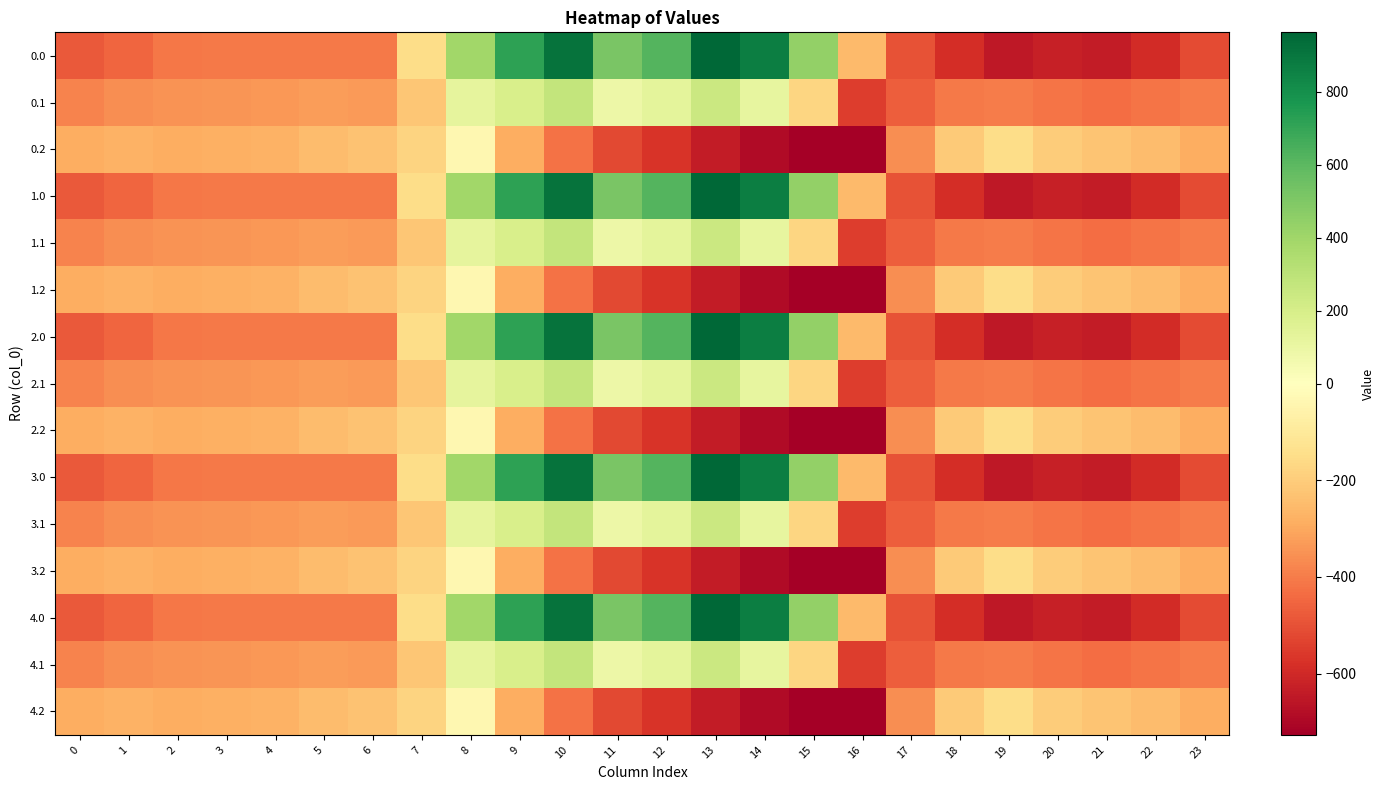

Reading left to right, what are all the values shown in this chart?

0.0: 0=-482.0	1=-449.5	2=-410.3	3=-404.4	4=-404.9	5=-403.8	6=-408.0	7=-150.1	8=395.3	9=716.9	10=916.2	11=516.0	12=619.4	13=962.7	14=870.3	15=443.0	16=-250.9	17=-494.8	18=-586.7	19=-649.2	20=-629.9	21=-638.4	22=-592.3	23=-511.3
0.1: 0=-384.6	1=-361.1	2=-347.9	3=-342.7	4=-339.6	5=-325.7	6=-332.2	7=-217.1	8=125.2	9=191.1	10=274.1	11=87.0	12=134.6	13=241.5	14=113.7	15=-173.1	16=-547.3	17=-466.6	18=-405.4	19=-400.2	20=-414.5	21=-432.4	22=-419.9	23=-399.4
0.2: 0=-287.1	1=-272.7	2=-285.5	3=-281.0	4=-274.4	5=-245.0	6=-228.8	7=-176.6	8=-35.3	9=-288.5	10=-423.5	11=-520.6	12=-571.2	13=-640.4	14=-687.4	15=-725.8	16=-726.6	17=-362.4	18=-210.0	19=-151.0	20=-199.2	21=-226.4	22=-247.4	23=-287.5
1.0: 0=-482.0	1=-449.5	2=-410.3	3=-404.4	4=-404.9	5=-403.8	6=-408.0	7=-150.1	8=395.3	9=716.9	10=916.2	11=516.0	12=619.4	13=962.7	14=870.3	15=443.0	16=-250.9	17=-494.8	18=-586.7	19=-649.2	20=-629.9	21=-638.4	22=-592.3	23=-511.3
1.1: 0=-384.6	1=-361.1	2=-347.9	3=-342.7	4=-339.6	5=-325.7	6=-332.2	7=-217.1	8=125.2	9=191.1	10=274.1	11=87.0	12=134.6	13=241.5	14=113.7	15=-173.1	16=-547.3	17=-466.6	18=-405.4	19=-400.2	20=-414.5	21=-432.4	22=-419.9	23=-399.4
1.2: 0=-287.1	1=-272.7	2=-285.5	3=-281.0	4=-274.4	5=-245.0	6=-228.8	7=-176.6	8=-35.3	9=-288.5	10=-423.5	11=-520.6	12=-571.2	13=-640.4	14=-687.4	15=-725.8	16=-726.6	17=-362.4	18=-210.0	19=-151.0	20=-199.2	21=-226.4	22=-247.4	23=-287.5
2.0: 0=-482.0	1=-449.5	2=-410.3	3=-404.4	4=-404.9	5=-403.8	6=-408.0	7=-150.1	8=395.3	9=716.9	10=916.2	11=516.0	12=619.4	13=962.7	14=870.3	15=443.0	16=-250.9	17=-494.8	18=-586.7	19=-649.2	20=-629.9	21=-638.4	22=-592.3	23=-511.3
2.1: 0=-384.6	1=-361.1	2=-347.9	3=-342.7	4=-339.6	5=-325.7	6=-332.2	7=-217.1	8=125.2	9=191.1	10=274.1	11=87.0	12=134.6	13=241.5	14=113.7	15=-173.1	16=-547.3	17=-466.6	18=-405.4	19=-400.2	20=-414.5	21=-432.4	22=-419.9	23=-399.4
2.2: 0=-287.1	1=-272.7	2=-285.5	3=-281.0	4=-274.4	5=-245.0	6=-228.8	7=-176.6	8=-35.3	9=-288.5	10=-423.5	11=-520.6	12=-571.2	13=-640.4	14=-687.4	15=-725.8	16=-726.6	17=-362.4	18=-210.0	19=-151.0	20=-199.2	21=-226.4	22=-247.4	23=-287.5
3.0: 0=-482.0	1=-449.5	2=-410.3	3=-404.4	4=-404.9	5=-403.8	6=-408.0	7=-150.1	8=395.3	9=716.9	10=916.2	11=516.0	12=619.4	13=962.7	14=870.3	15=443.0	16=-250.9	17=-494.8	18=-586.7	19=-649.2	20=-629.9	21=-638.4	22=-592.3	23=-511.3
3.1: 0=-384.6	1=-361.1	2=-347.9	3=-342.7	4=-339.6	5=-325.7	6=-332.2	7=-217.1	8=125.2	9=191.1	10=274.1	11=87.0	12=134.6	13=241.5	14=113.7	15=-173.1	16=-547.3	17=-466.6	18=-405.4	19=-400.2	20=-414.5	21=-432.4	22=-419.9	23=-399.4
3.2: 0=-287.1	1=-272.7	2=-285.5	3=-281.0	4=-274.4	5=-245.0	6=-228.8	7=-176.6	8=-35.3	9=-288.5	10=-423.5	11=-520.6	12=-571.2	13=-640.4	14=-687.4	15=-725.8	16=-726.6	17=-362.4	18=-210.0	19=-151.0	20=-199.2	21=-226.4	22=-247.4	23=-287.5
4.0: 0=-482.0	1=-449.5	2=-410.3	3=-404.4	4=-404.9	5=-403.8	6=-408.0	7=-150.1	8=395.3	9=716.9	10=916.2	11=516.0	12=619.4	13=962.7	14=870.3	15=443.0	16=-250.9	17=-494.8	18=-586.7	19=-649.2	20=-629.9	21=-638.4	22=-592.3	23=-511.3
4.1: 0=-384.6	1=-361.1	2=-347.9	3=-342.7	4=-339.6	5=-325.7	6=-332.2	7=-217.1	8=125.2	9=191.1	10=274.1	11=87.0	12=134.6	13=241.5	14=113.7	15=-173.1	16=-547.3	17=-466.6	18=-405.4	19=-400.2	20=-414.5	21=-432.4	22=-419.9	23=-399.4
4.2: 0=-287.1	1=-272.7	2=-285.5	3=-281.0	4=-274.4	5=-245.0	6=-228.8	7=-176.6	8=-35.3	9=-288.5	10=-423.5	11=-520.6	12=-571.2	13=-640.4	14=-687.4	15=-725.8	16=-726.6	17=-362.4	18=-210.0	19=-151.0	20=-199.2	21=-226.4	22=-247.4	23=-287.5